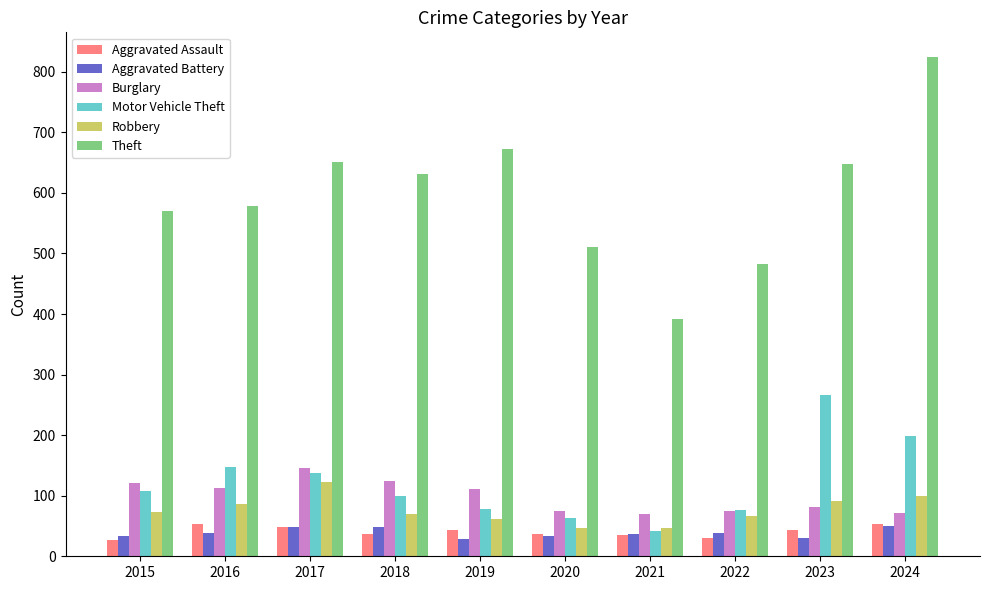

Is the value of Aggravated Assault at 2021 greater than the value of Theft at 2016?

No